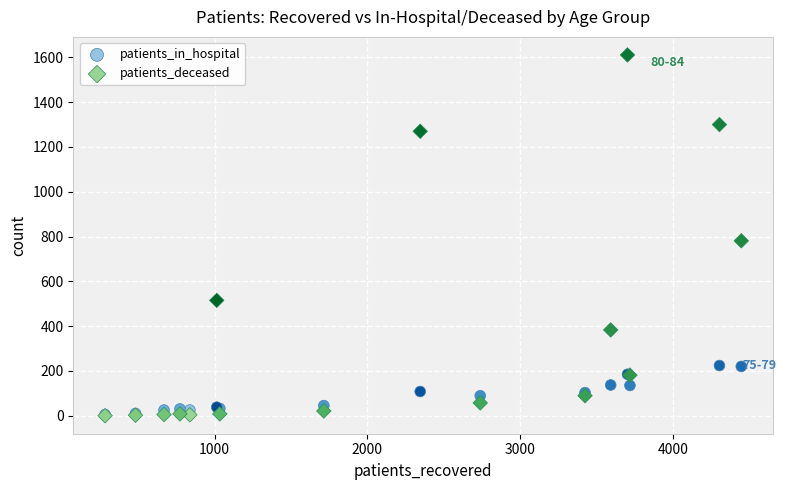

What are all the series names shown in the legend?

patients_in_hospital, patients_deceased